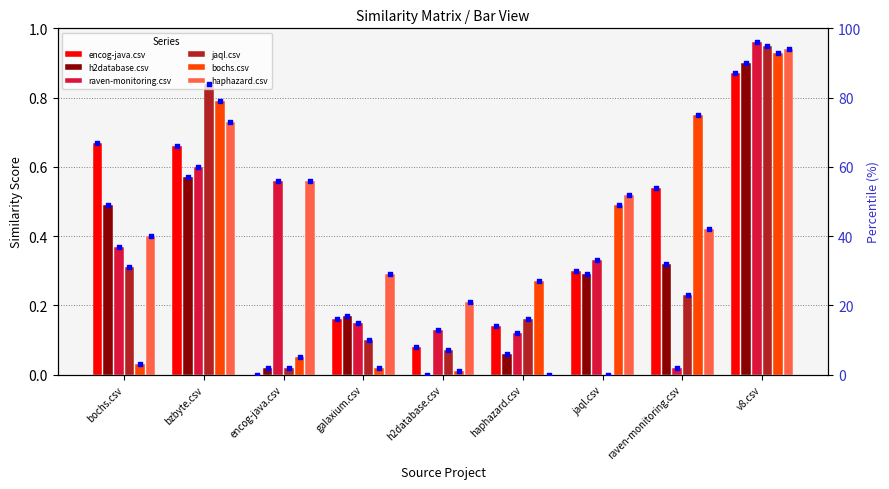

What is the total value across all series at v8.csv?

5.5